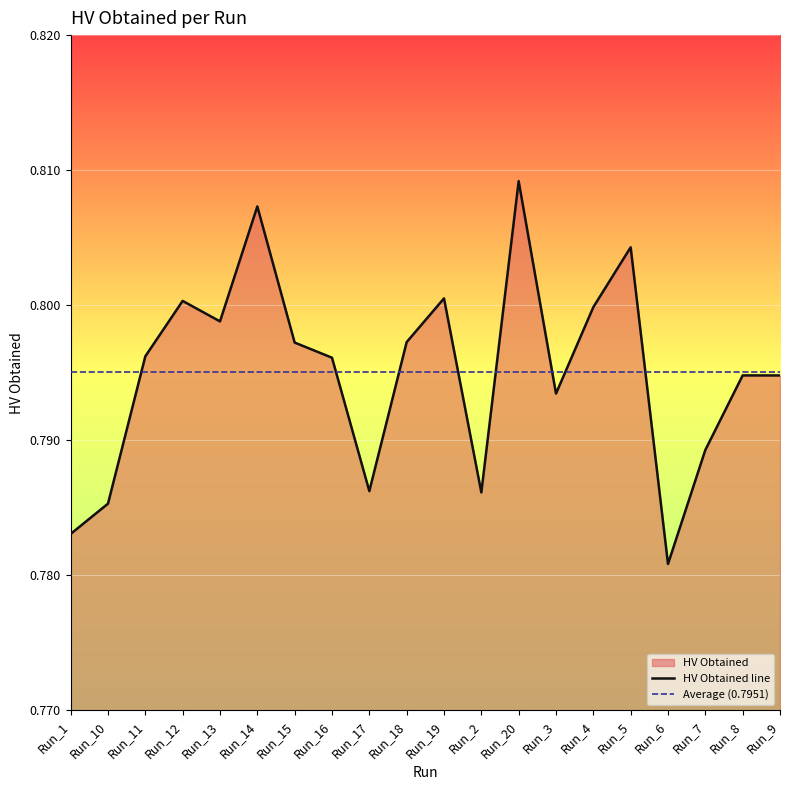

What is the label of the 14th point from the left?

Run_3